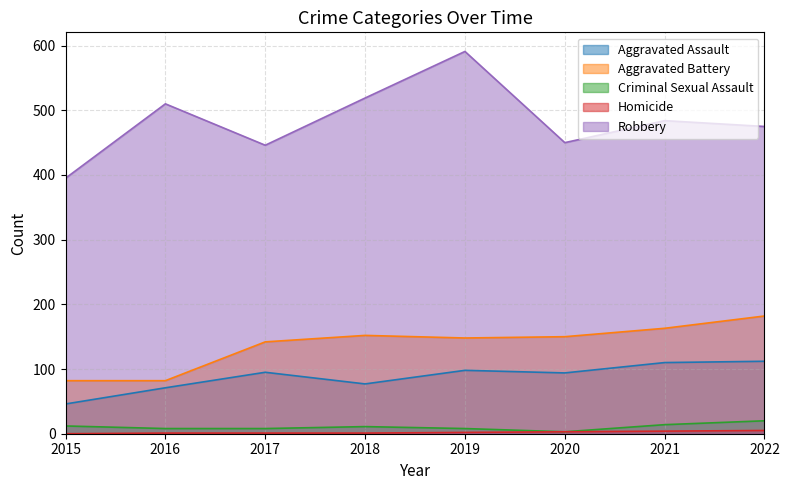

Reading left to right, transcribe all the data shown in this chart.

Aggravated Assault: 2015=46	2016=71	2017=95	2018=77	2019=98	2020=94	2021=110	2022=112
Aggravated Battery: 2015=82	2016=82	2017=142	2018=152	2019=148	2020=150	2021=163	2022=182
Criminal Sexual Assault: 2015=12	2016=8	2017=8	2018=11	2019=8	2020=3	2021=14	2022=20
Homicide: 2015=0	2016=1	2017=1	2018=1	2019=2	2020=3	2021=4	2022=5
Robbery: 2015=395	2016=510	2017=446	2018=519	2019=591	2020=450	2021=484	2022=475